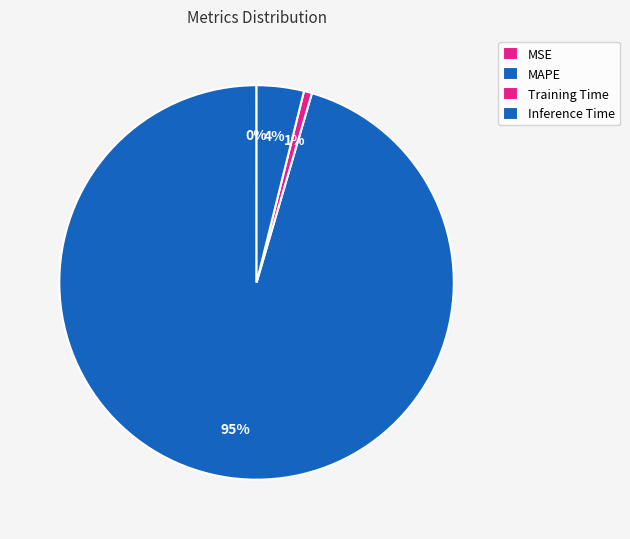

To the nearest percent, what is the combined percentage of MAPE and MSE?

95%